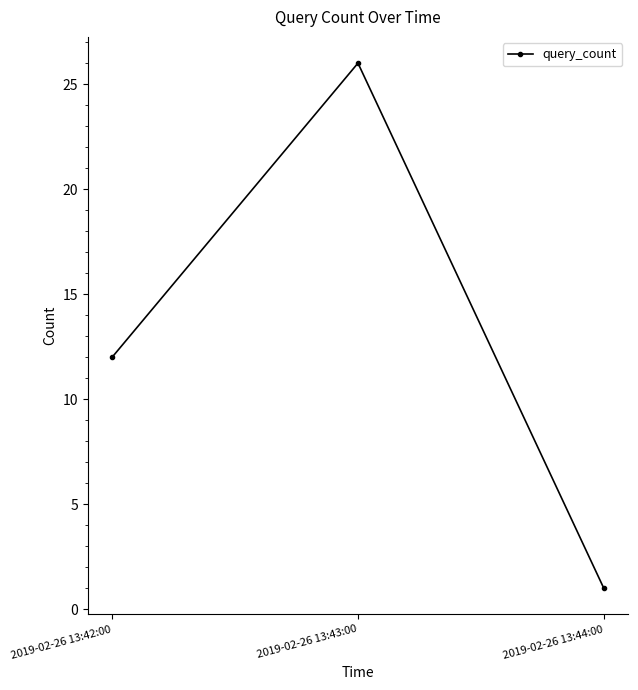

What is the ratio of the value at 2019-02-26 13:42:00 to the value at 2019-02-26 13:44:00?

12.0